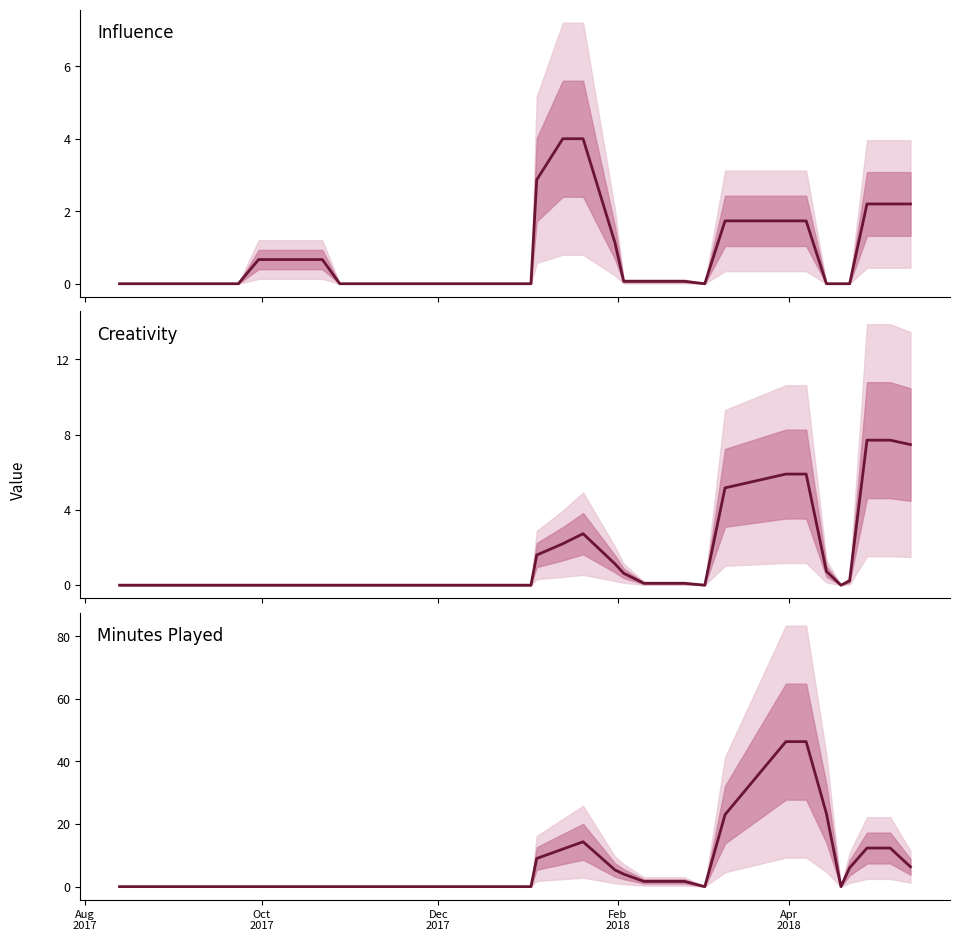

Is this an area chart (filled region under the line)?

No